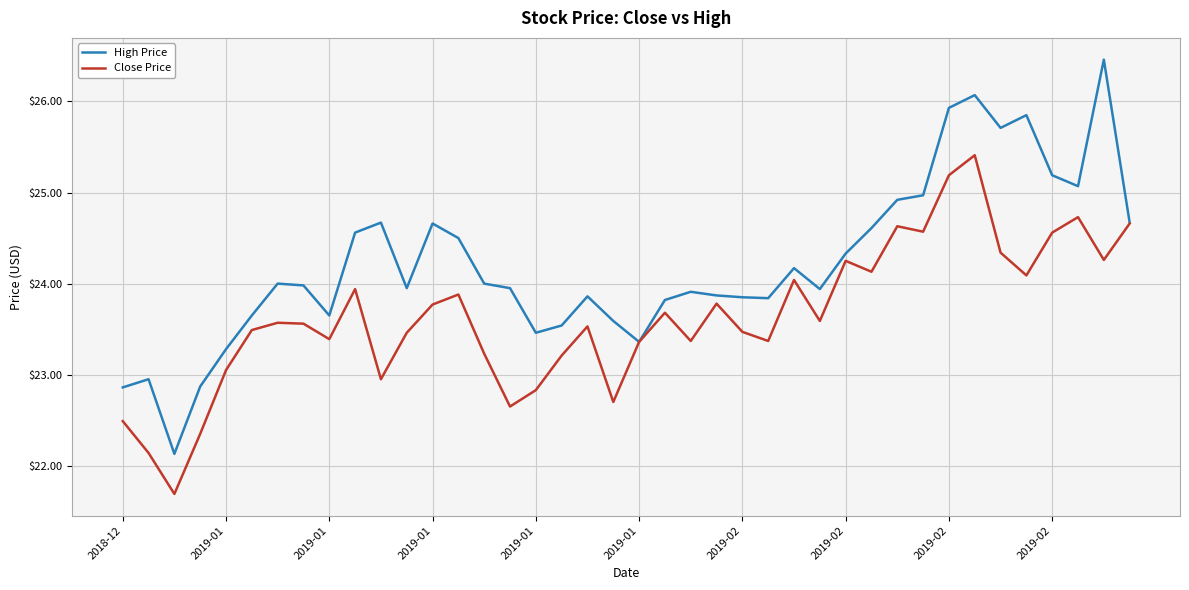

Which series has the largest total across all categories?

High Price